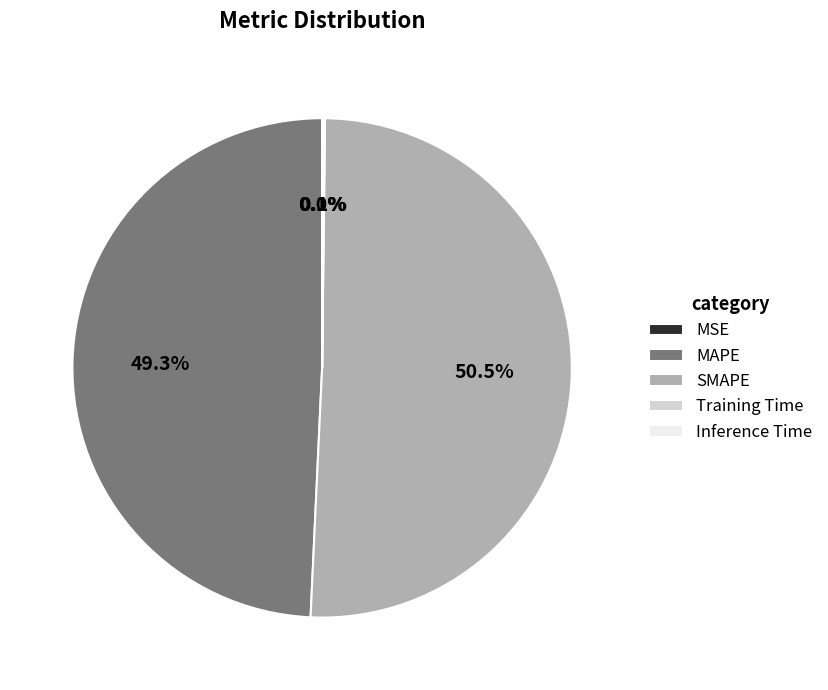

Is there a majority slice in this chart?

Yes